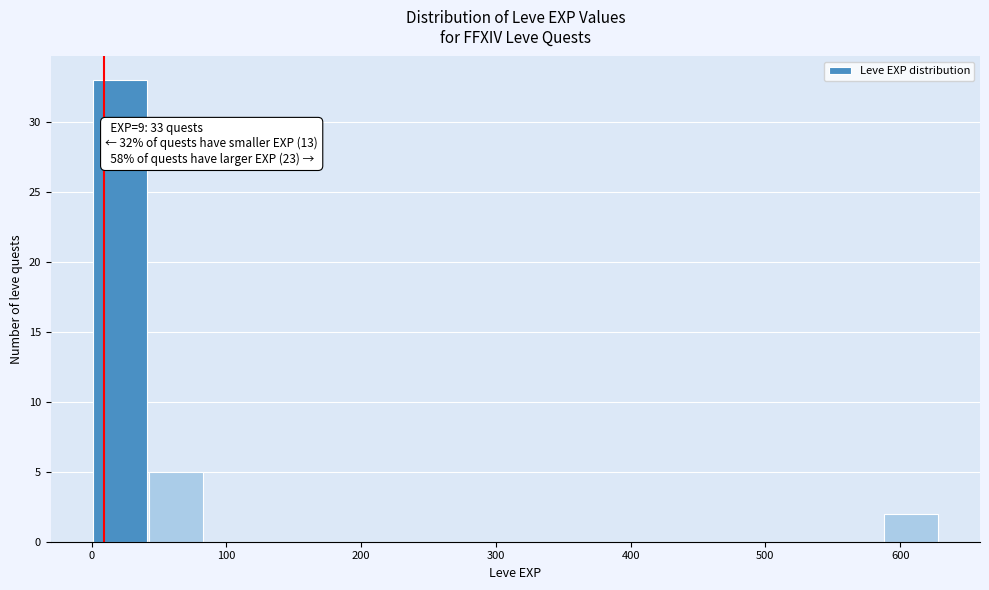

Which range on the x-axis has the tallest bar?

0 to 40